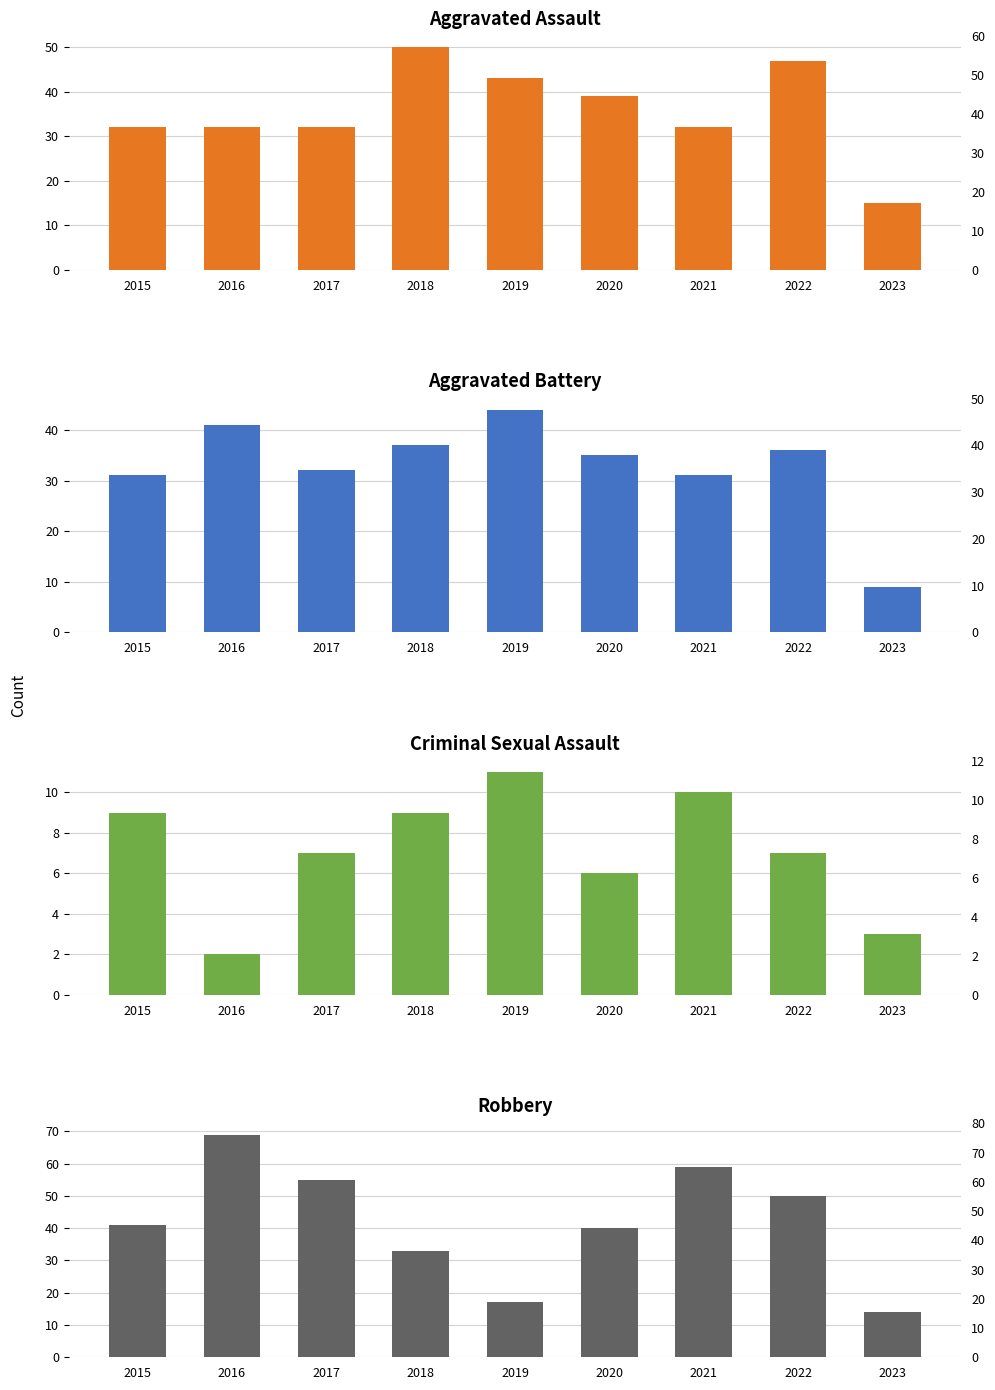

What is the maximum value shown in the chart?

69